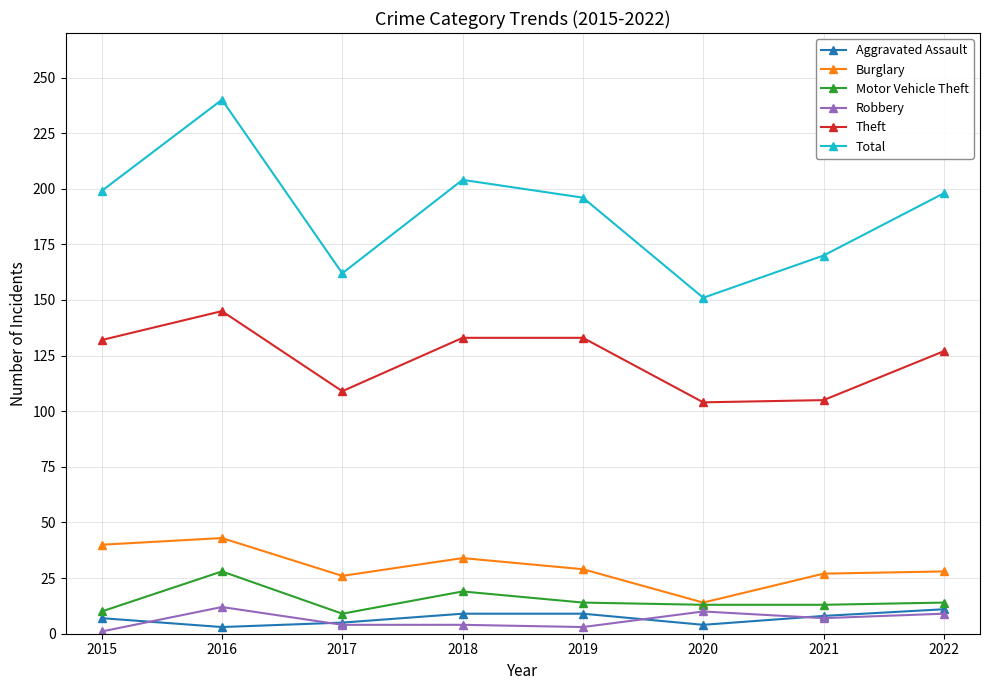

What is the average value of the Aggravated Assault series?

7